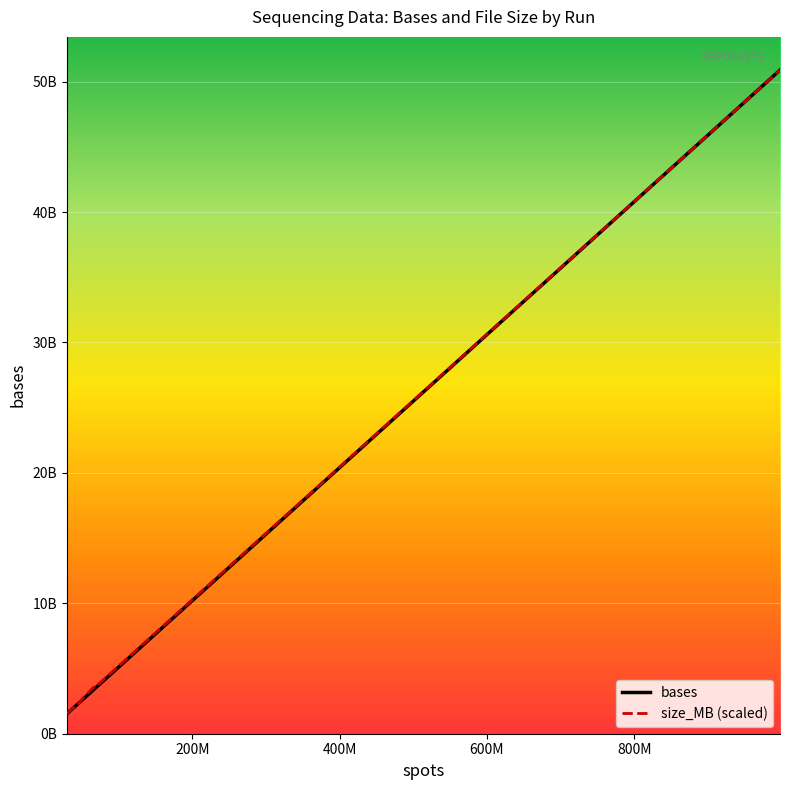

Which series has the largest total across all categories?

size_MB (scaled)